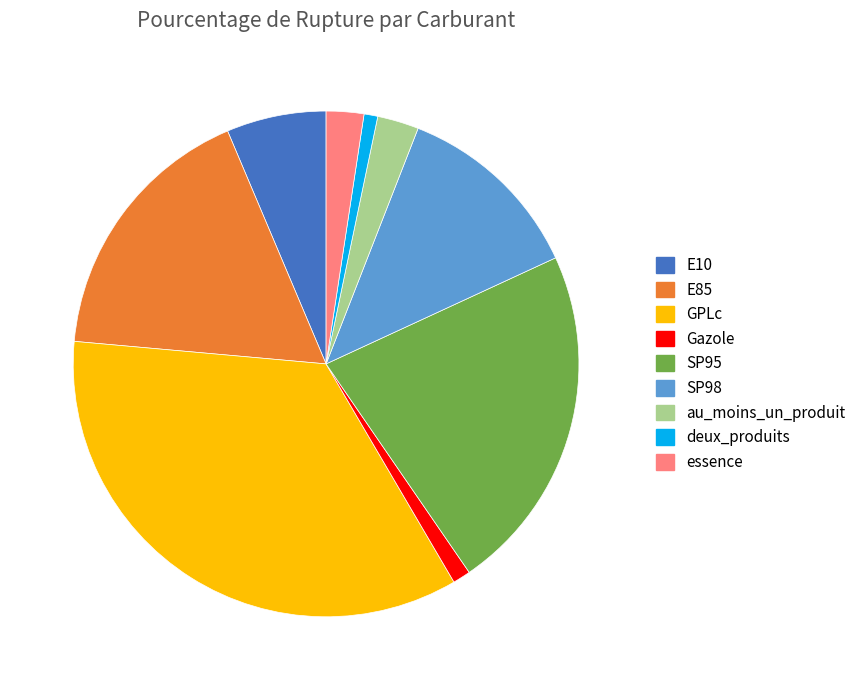

Approximately how many times larger is the value at SP95 compared to au_moins_un_produit?

8.4